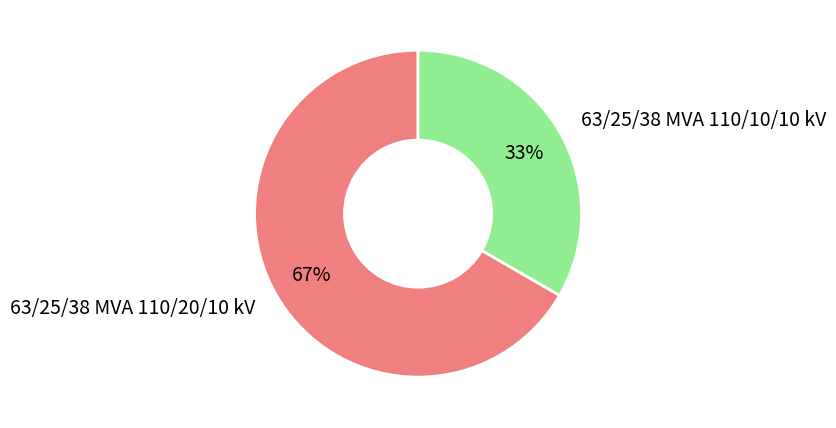

The 63/25/38 MVA 110/20/10 kV slice represents 80% of the pie. True or false?

False